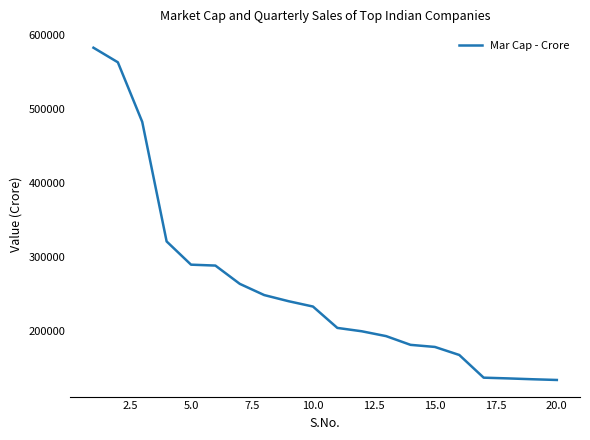

Is this an area chart (filled region under the line)?

No